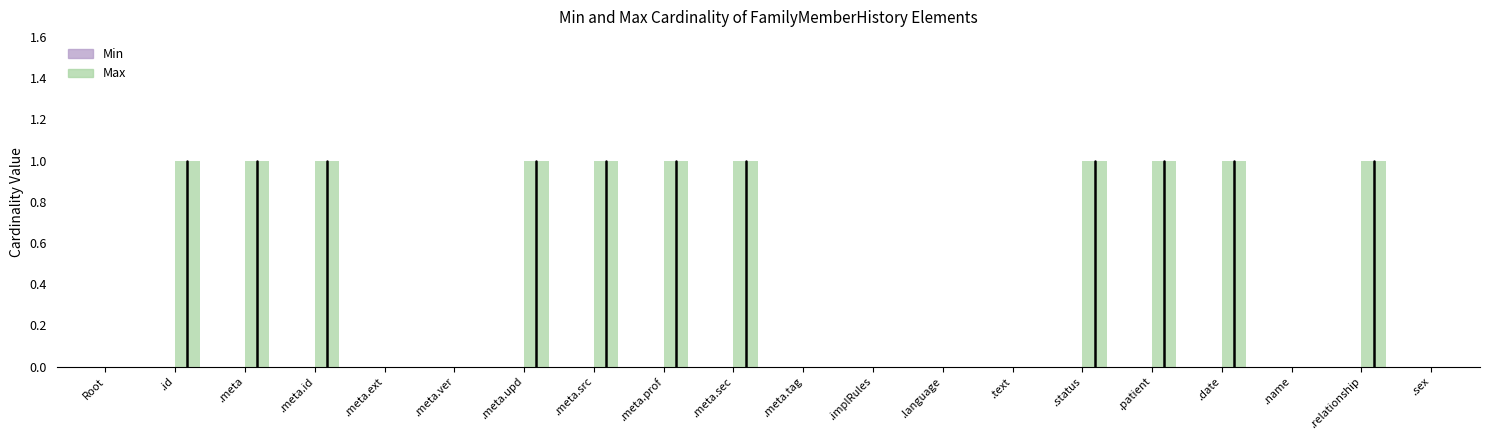

Reading left to right, what are all the values shown in this chart?

Root=0	.id=1	.meta=1	.meta.id=1	.meta.ext=0	.meta.ver=0	.meta.upd=1	.meta.src=1	.meta.prof=1	.meta.sec=1	.meta.tag=0	.implRules=0	.language=0	.text=0	.status=1	.patient=1	.date=1	.name=0	.relationship=1	.sex=0